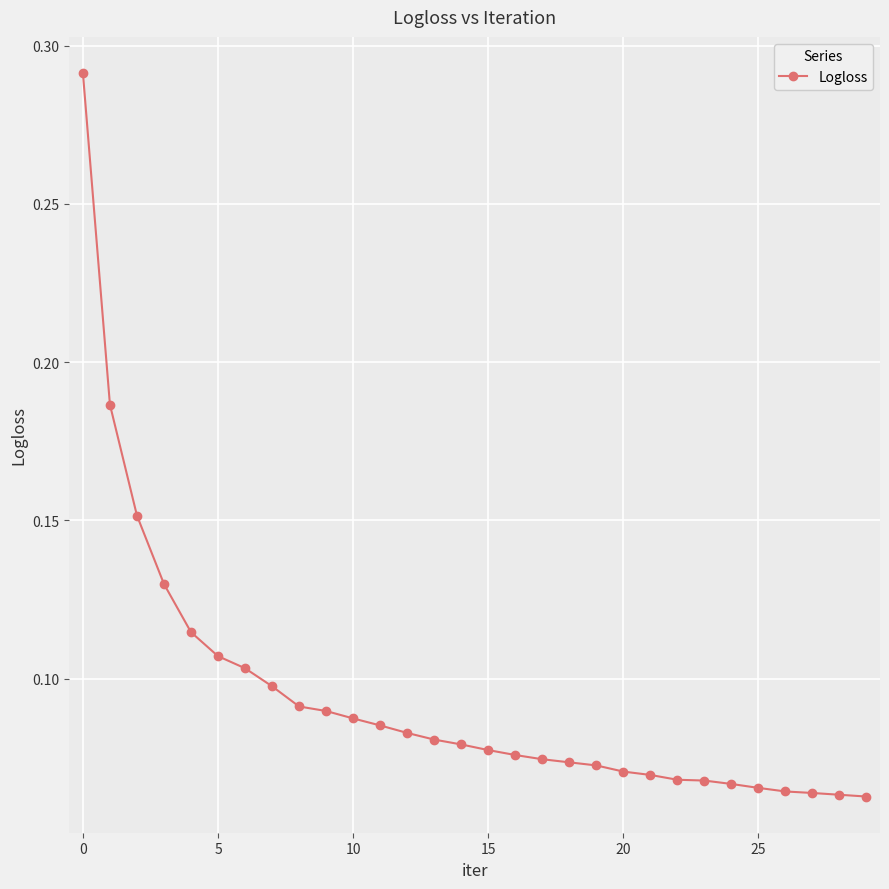

What is the sum of all values?

2.8